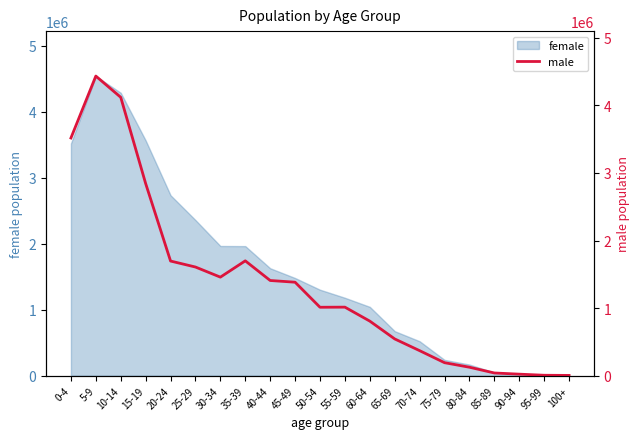

At which label is the value closest to 2219394?

35-39